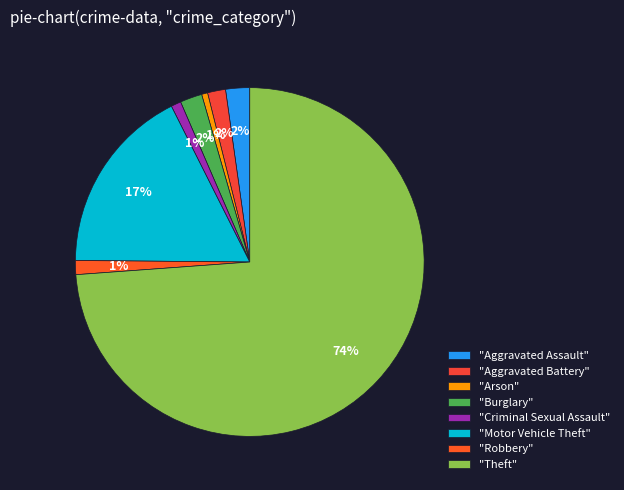

Count the number of slices in the pie.

8